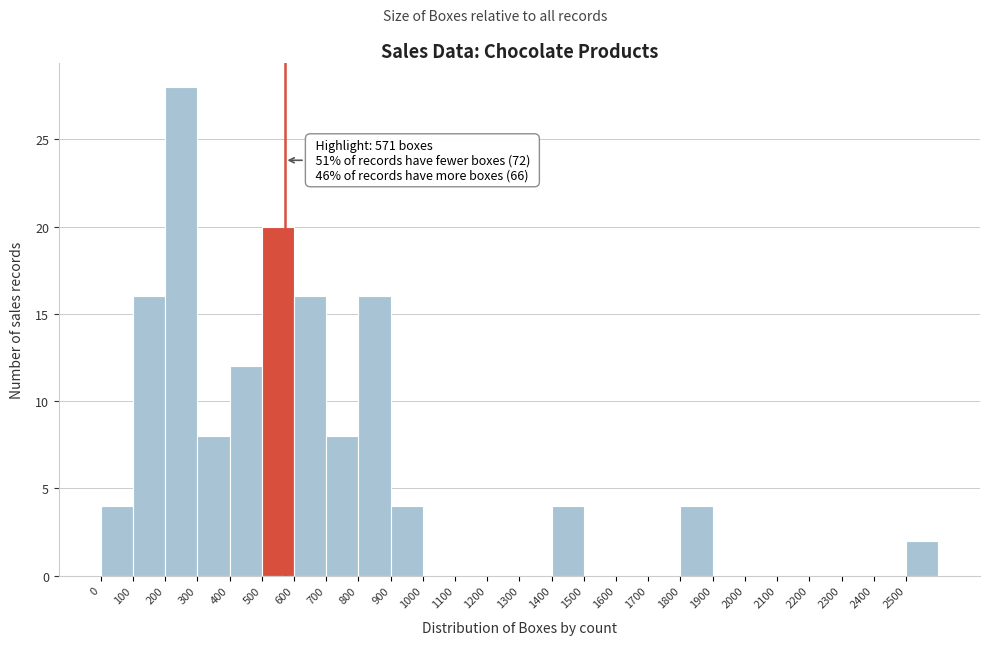

Which range on the x-axis has the tallest bar?

200 to 300